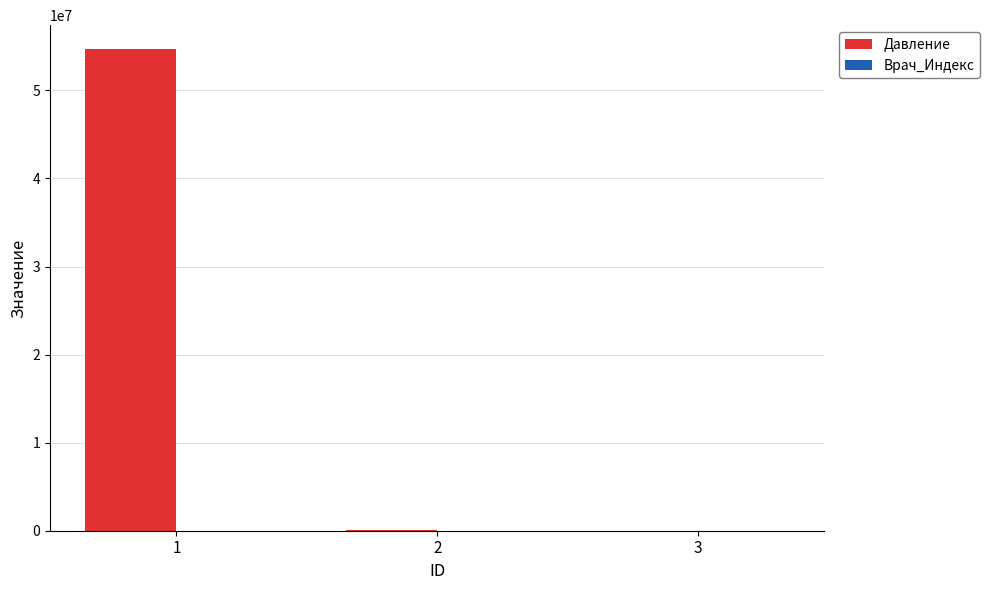

What is the maximum value for Давление?

54678908.0